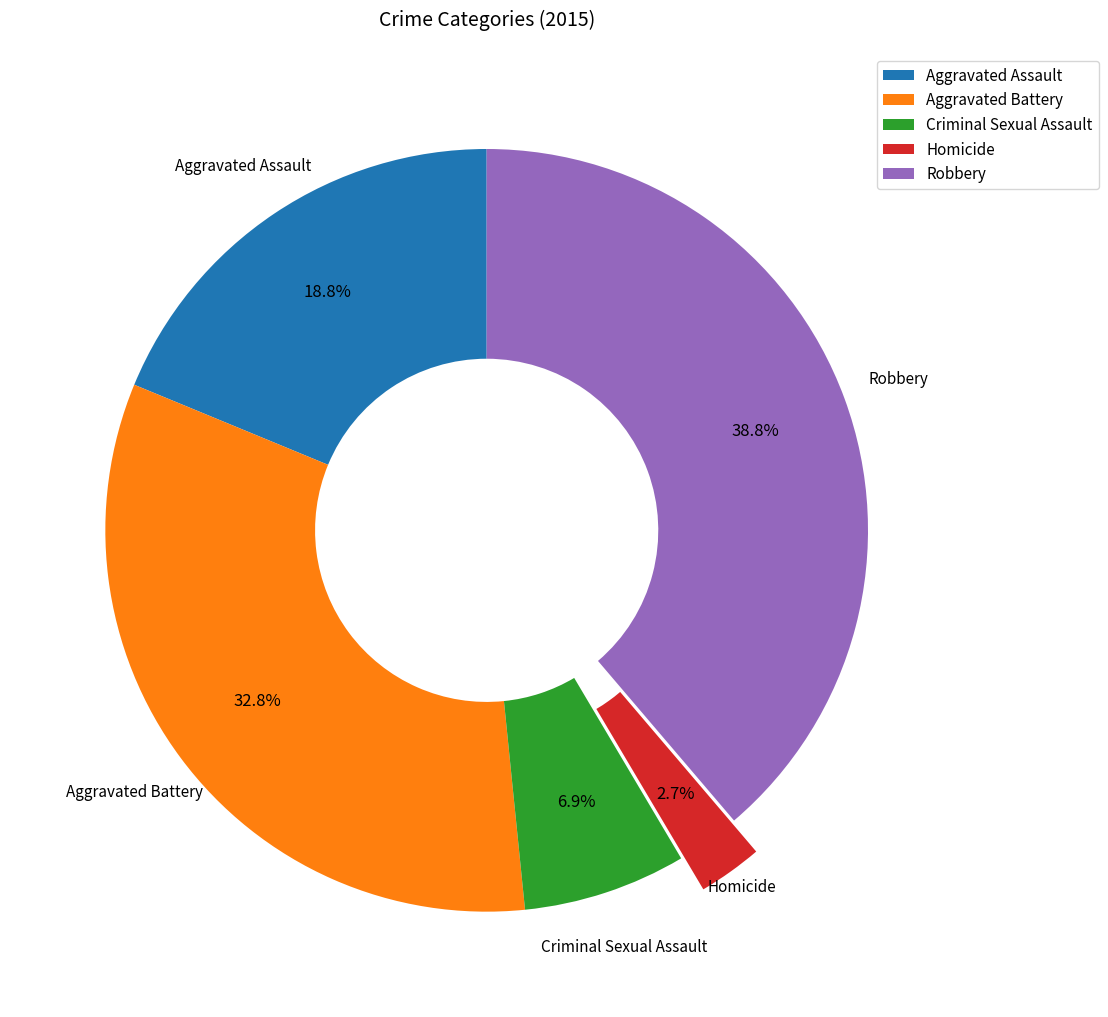

Which slice is the largest?

Robbery